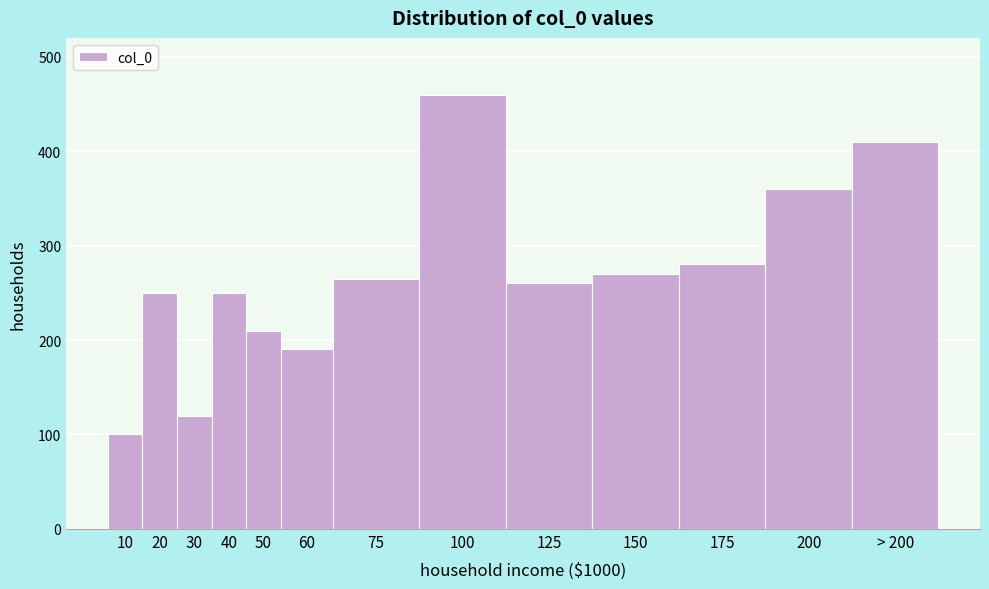

Reading left to right, list all the values displayed in this chart.

10=100	20=250	30=120	40=250	50=210	60=190	75=265	100=460	125=260	150=270	175=280	200=360	> 200=410